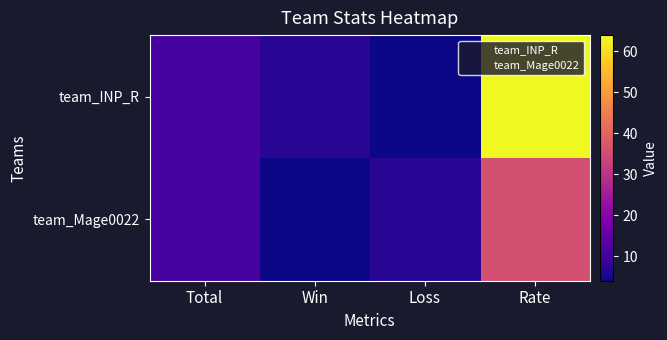

List the series in order of their overall mean, lowest first.

team_Mage0022, team_INP_R